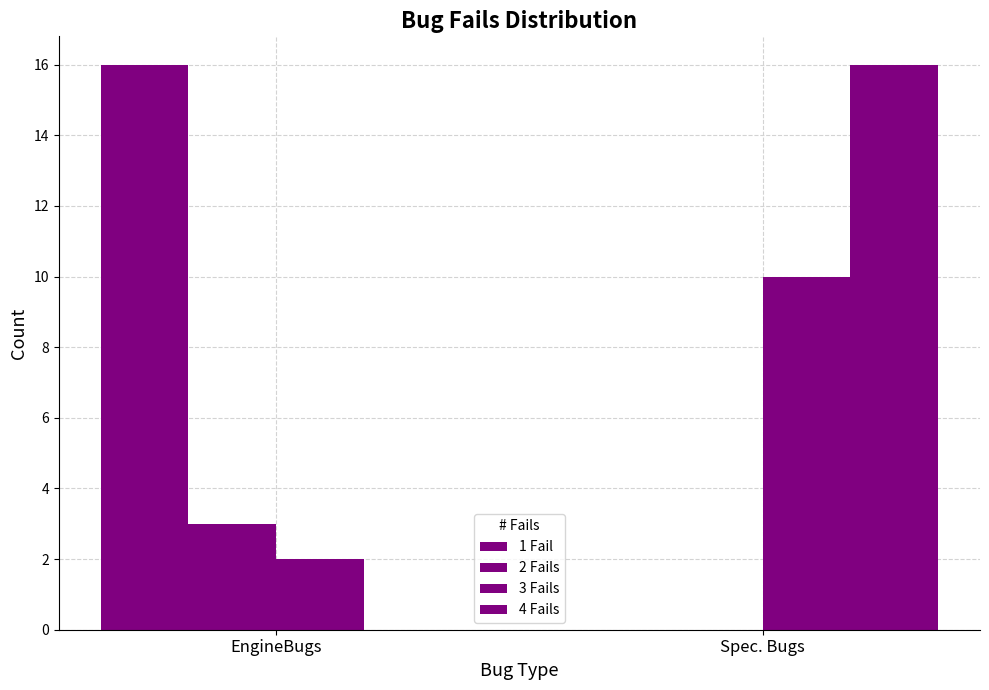

How many categories are shown in the chart?

2